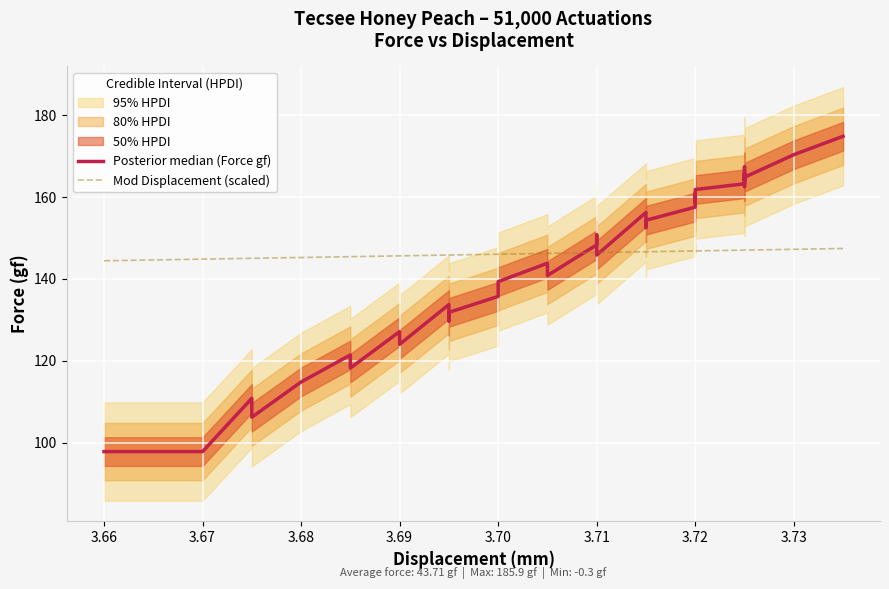

True or false: Posterior median (Force gf) and Mod Displacement (scaled) intersect in this chart.

True